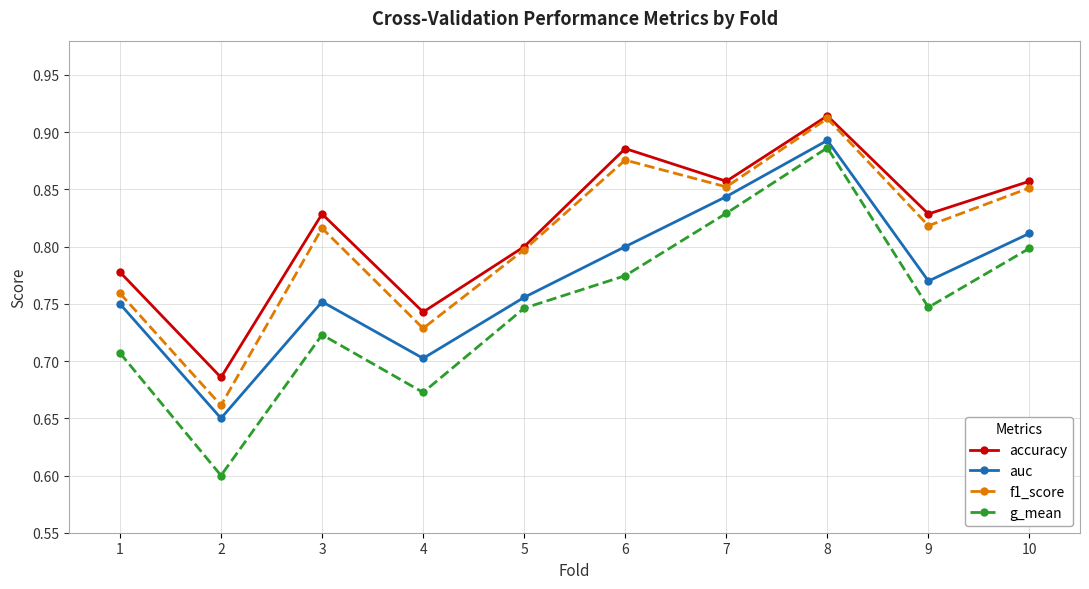

How many accuracy values are between 0 and 1?

10